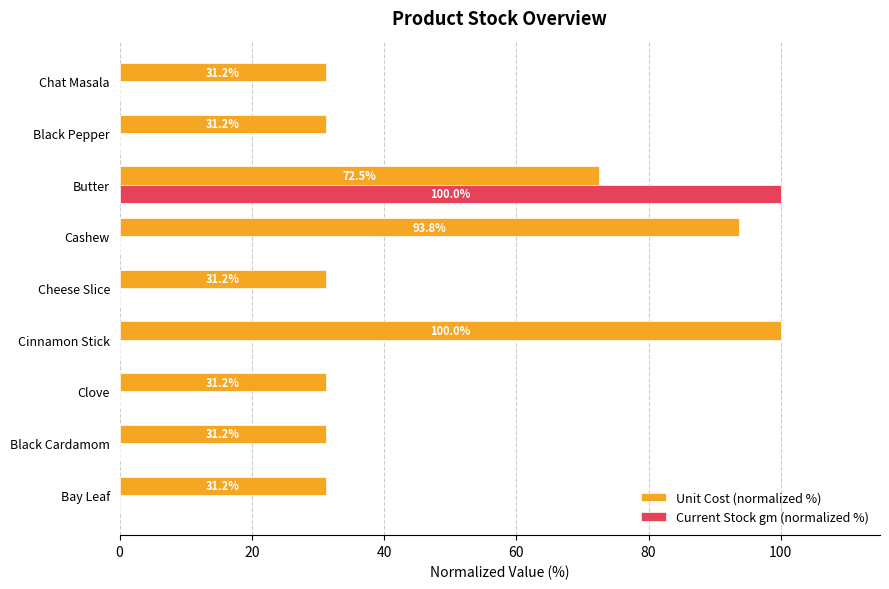

The Current Stock gm (normalized %) series shows 0.0 at Cashew. True or false?

True